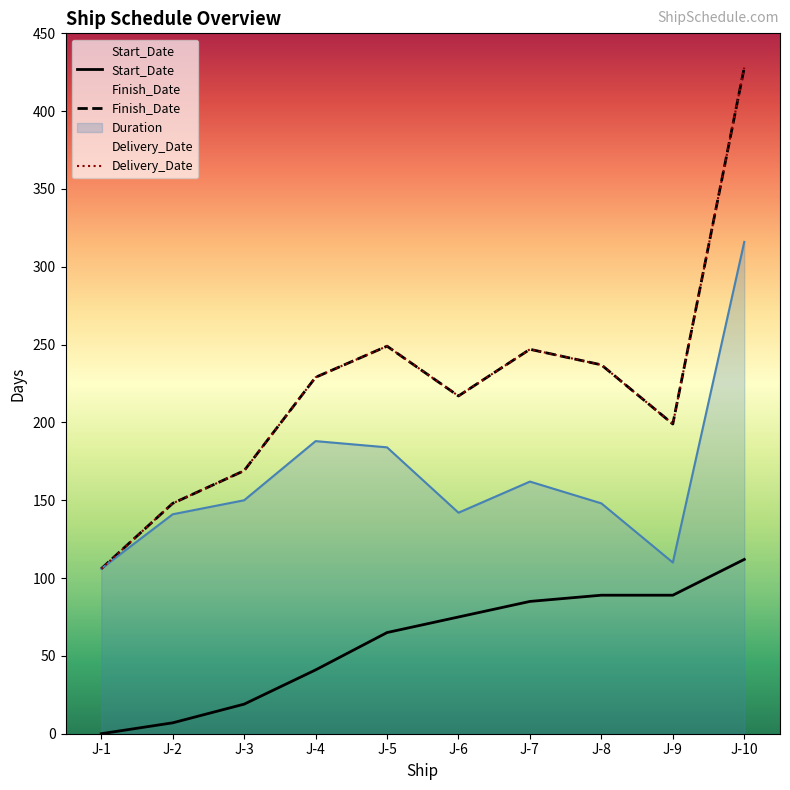

Which category has the lowest value across all series?

J-1